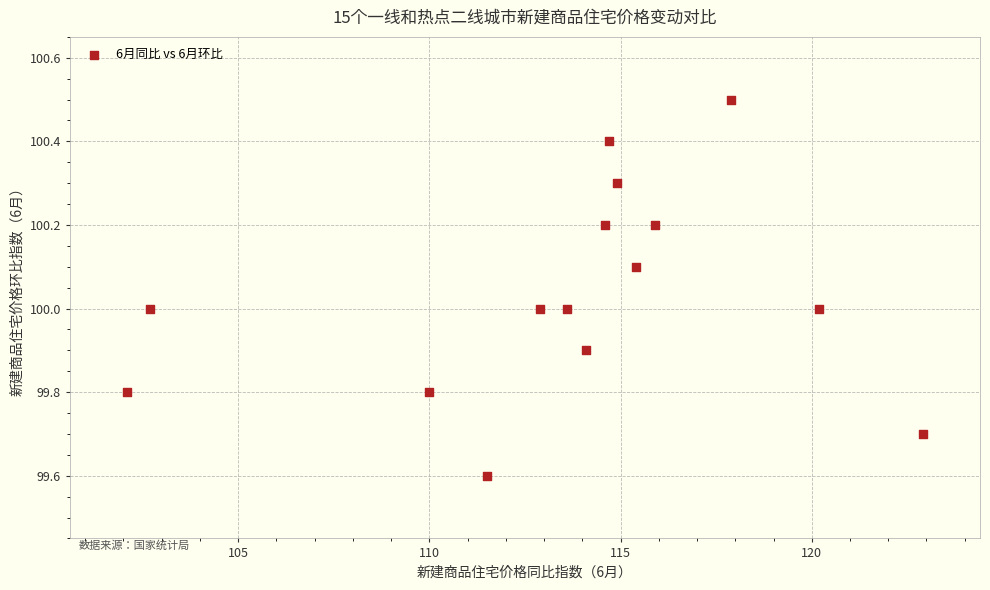

What is the range of X values (max minus min)?

20.8